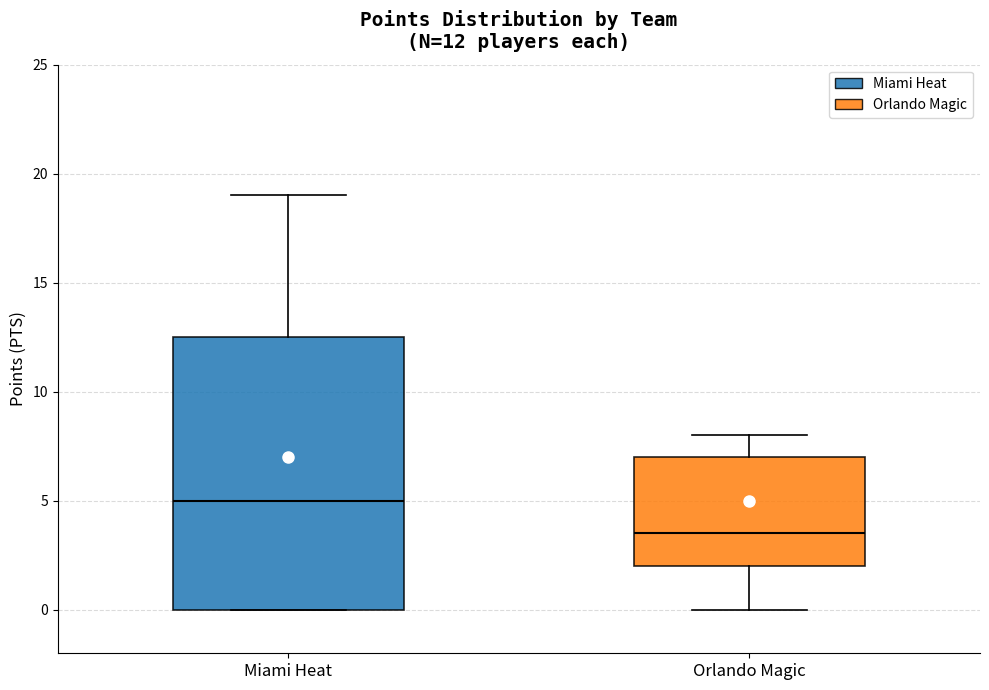

Comparing the boxes themselves (not the whiskers), which one is the tallest?

Miami Heat